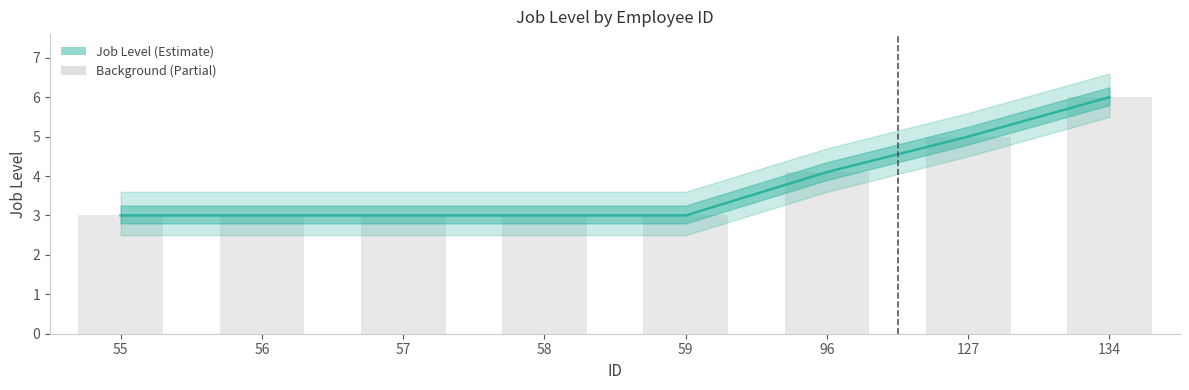

How many values are between 3 and 5?

7